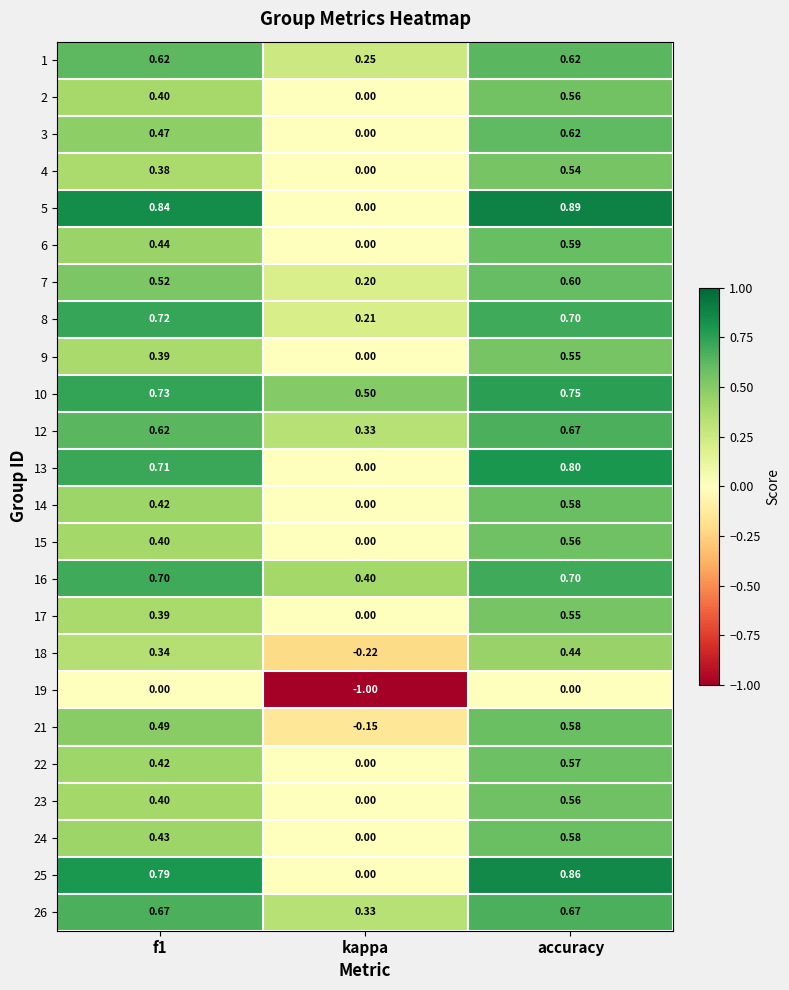

Is the value of 10 at f1 greater than the value of 16 at f1?

Yes